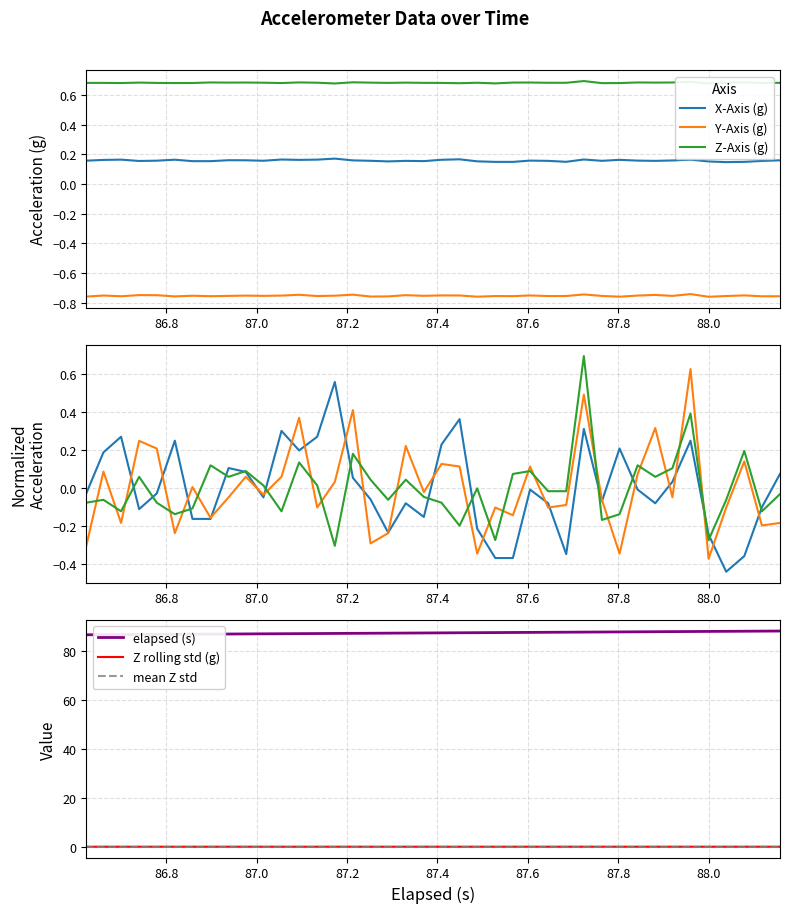

True or false: Z and Y cross at least once.

False